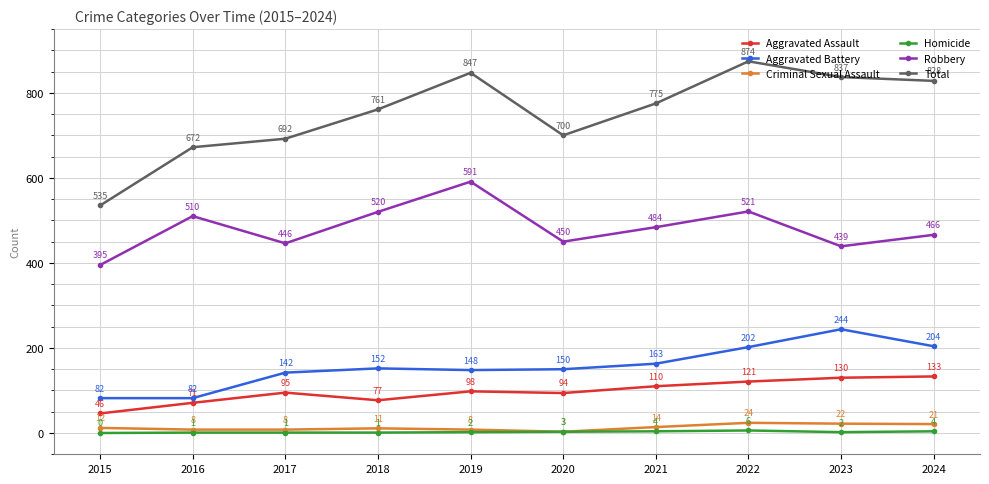

Where is Aggravated Assault nearest to the value 89?

2020